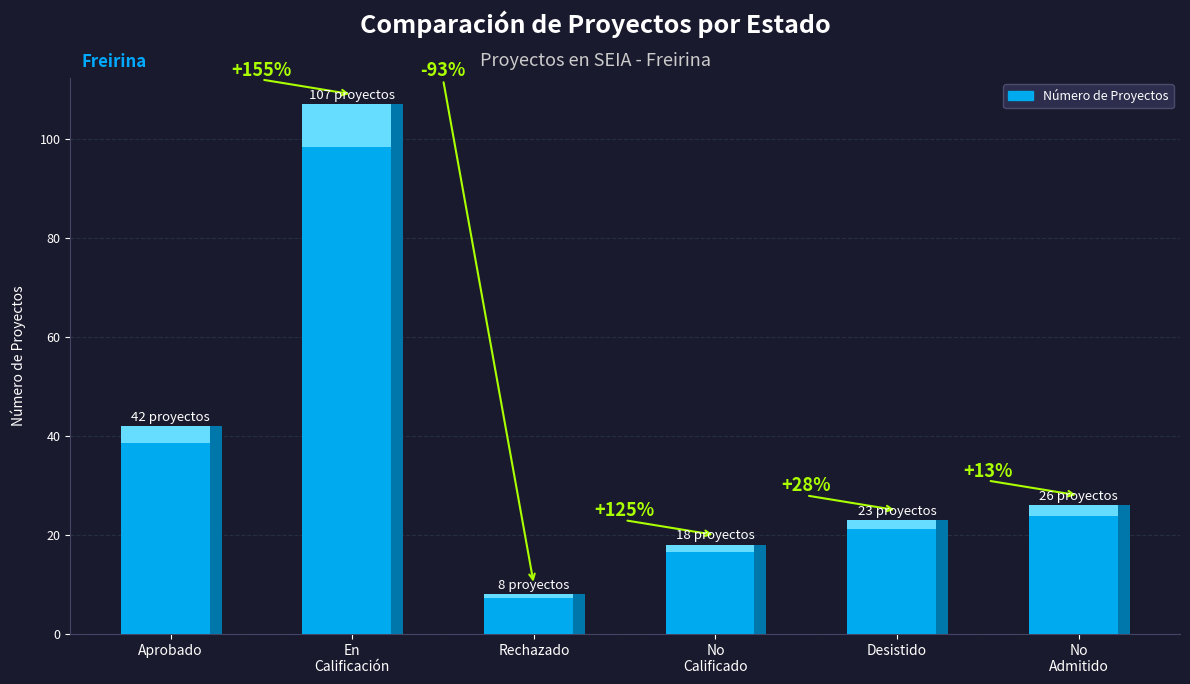

What is the ratio of the value at En
Calificación to the value at Rechazado?

13.4